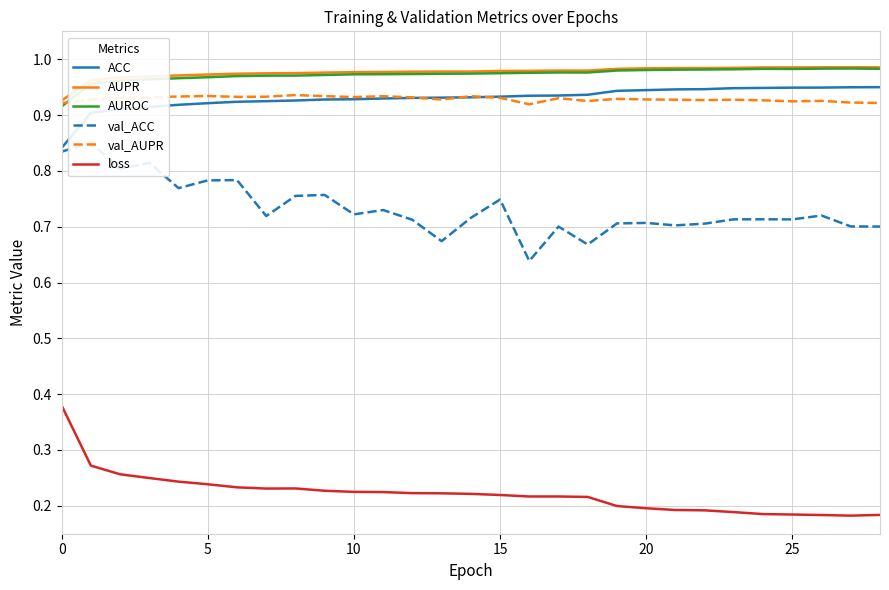

How many lines are shown in the chart?

6